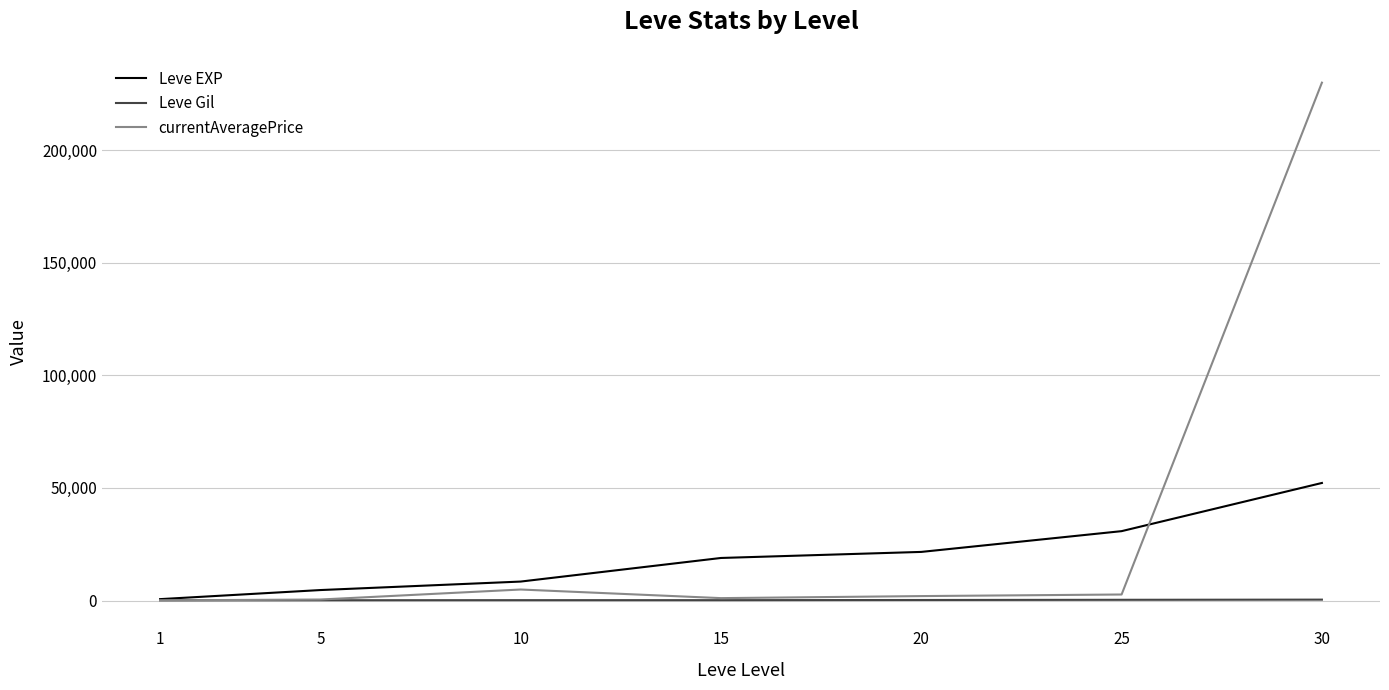

What are all the series names shown in the legend?

Leve EXP, Leve Gil, currentAveragePrice